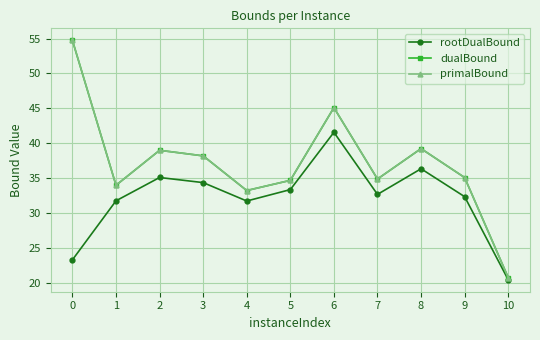

What is the value of the dualBound point at the 10th from the left?

35.1